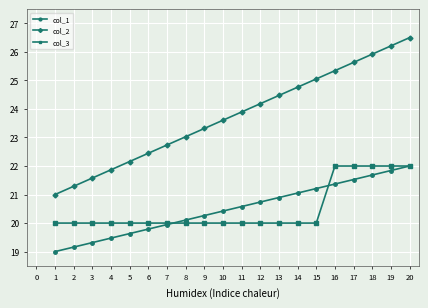

True or false: col_2 has a value of 41.6 at 18.

False